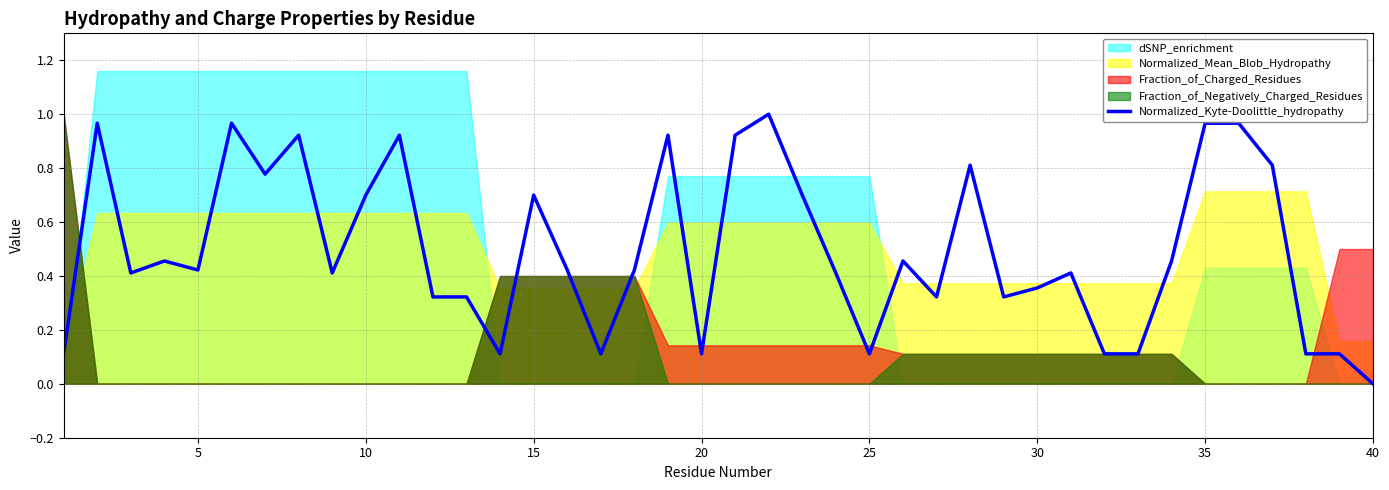

The Normalized_Kyte-Doolittle_hydropathy series shows 0.0 at 40. True or false?

True